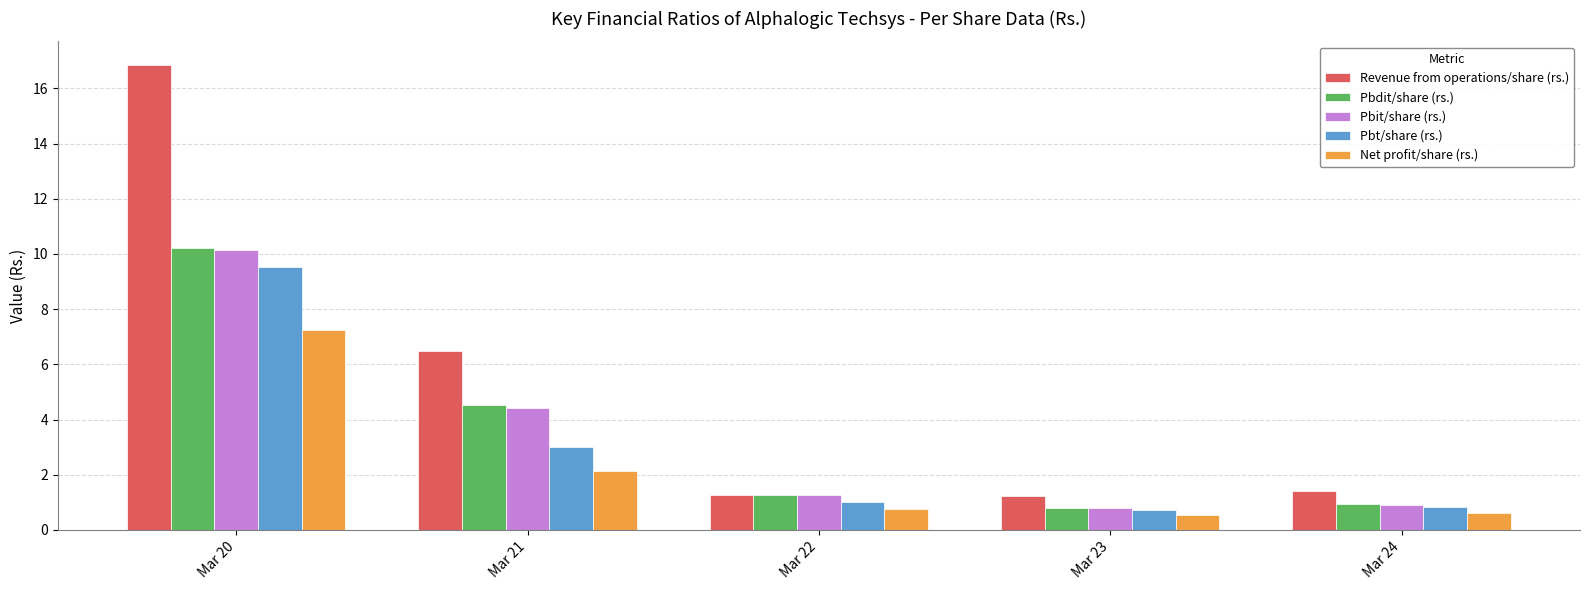

Does the chart contain stacked bars?

No